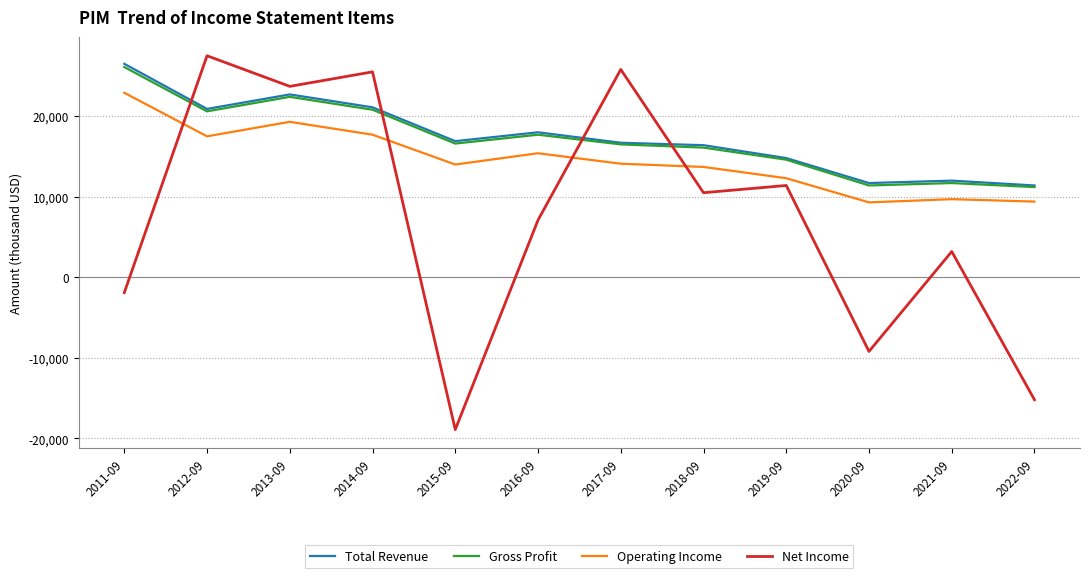

Is the value of Net Income at 2012-09 greater than the value of Total Revenue at 2017-09?

Yes